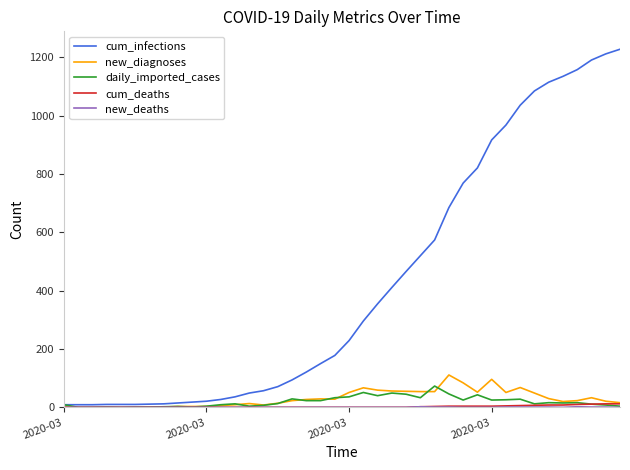

Which series has the largest total across all categories?

cum_infections